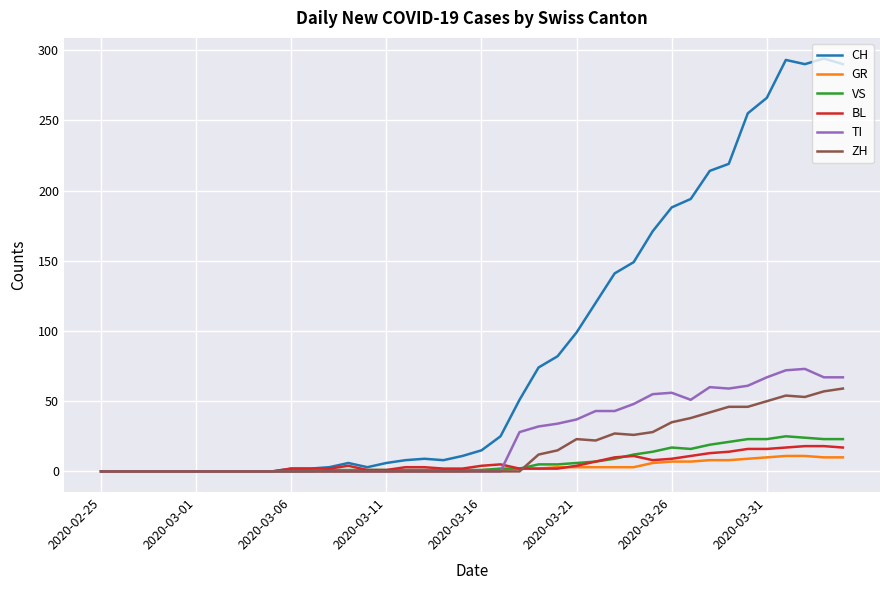

Which series has the largest total across all categories?

CH